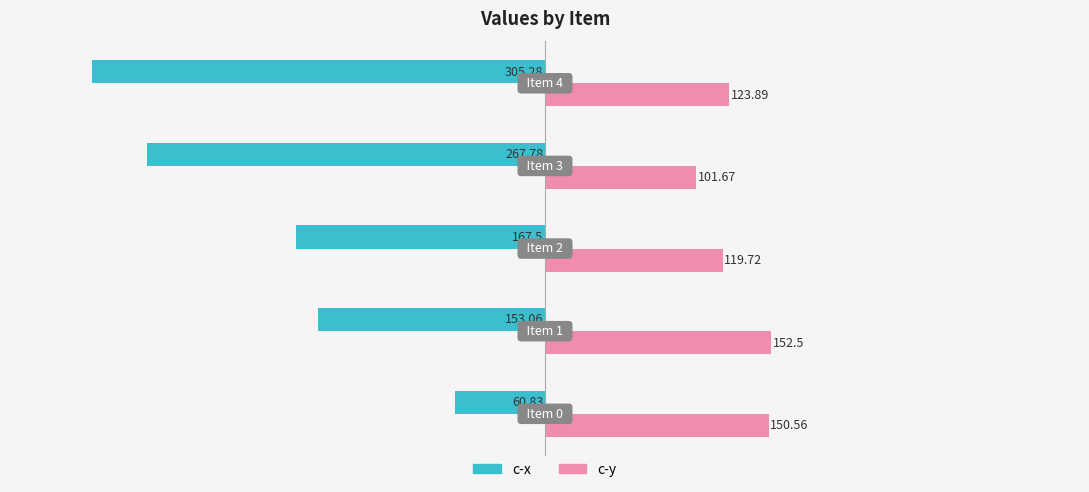

What is the difference between the maximum and minimum values in the c-y series?

50.8